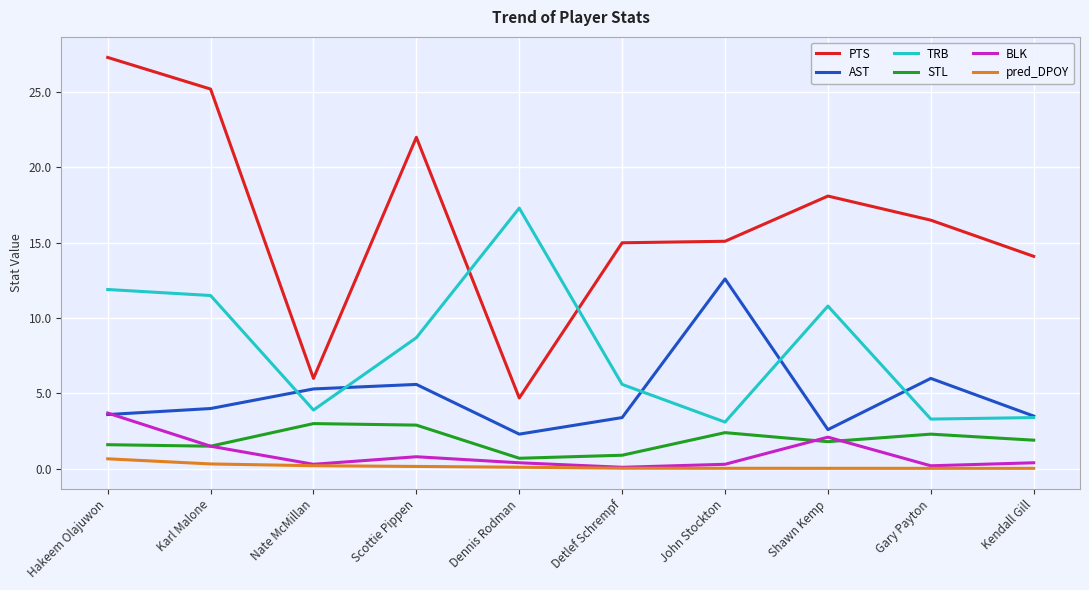

How many lines are shown in the chart?

6